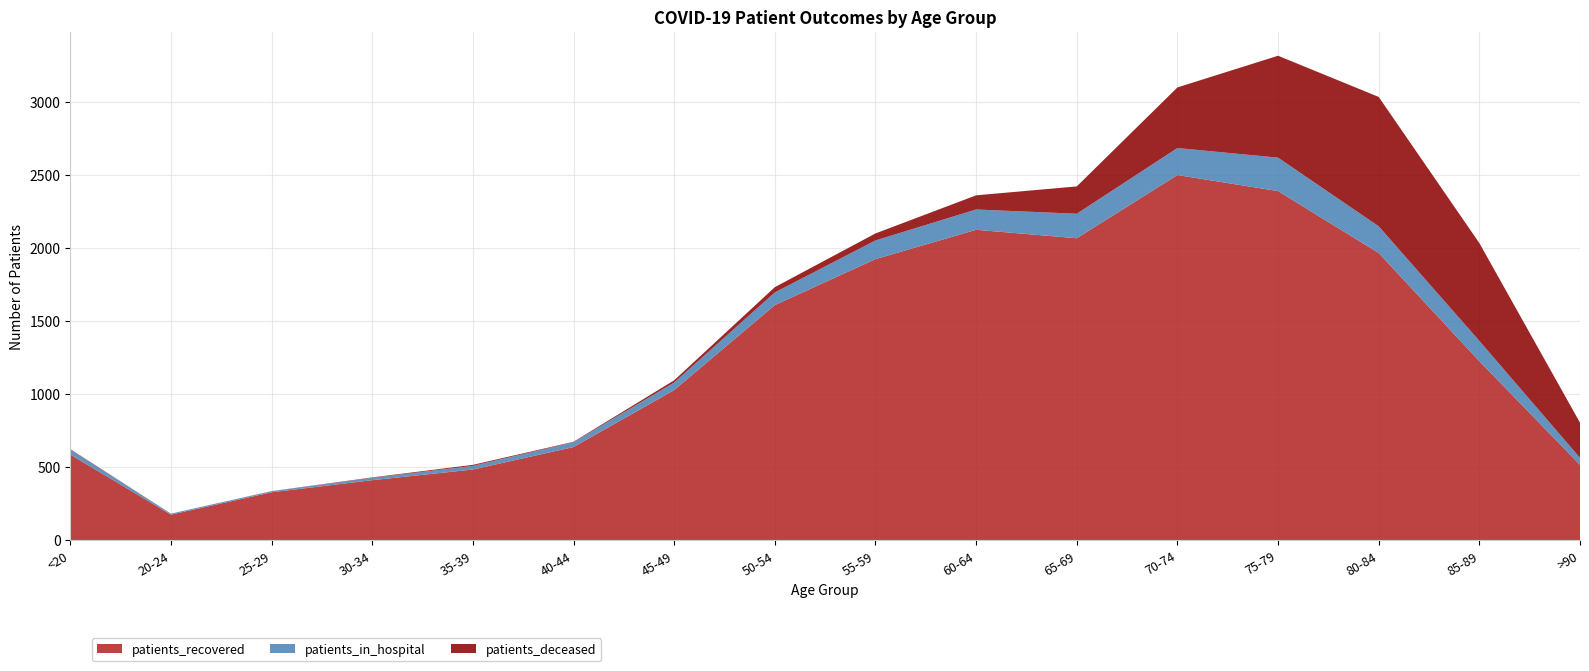

Reading left to right, transcribe all the data shown in this chart.

patients_recovered: <20=587	20-24=175	25-29=328	30-34=411	35-39=484	40-44=638	45-49=1028	50-54=1610	55-59=1925	60-64=2126	65-69=2068	70-74=2501	75-79=2391	80-84=1967	85-89=1226	>90=516
patients_in_hospital: <20=34	20-24=7	25-29=7	30-34=16	35-39=25	40-44=33	45-49=52	50-54=87	55-59=128	60-64=139	65-69=168	70-74=185	75-79=229	80-84=183	85-89=139	>90=48
patients_deceased: <20=3	20-24=0	25-29=1	30-34=3	35-39=7	40-44=3	45-49=15	50-54=36	55-59=48	60-64=97	65-69=187	70-74=415	75-79=698	80-84=886	85-89=670	>90=241